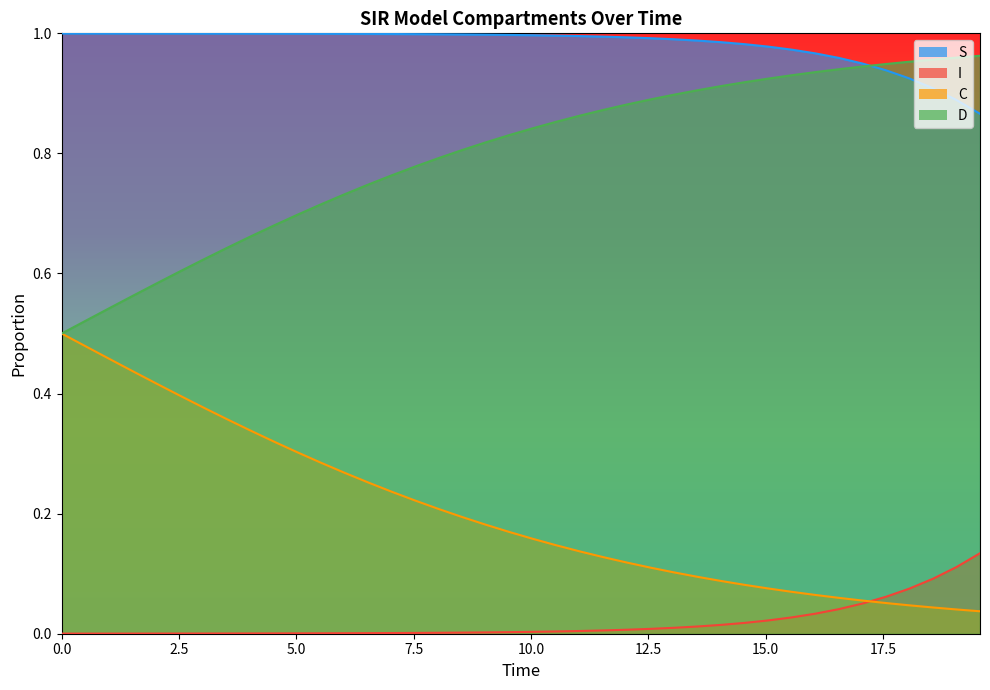

True or false: C and D cross at least once.

False